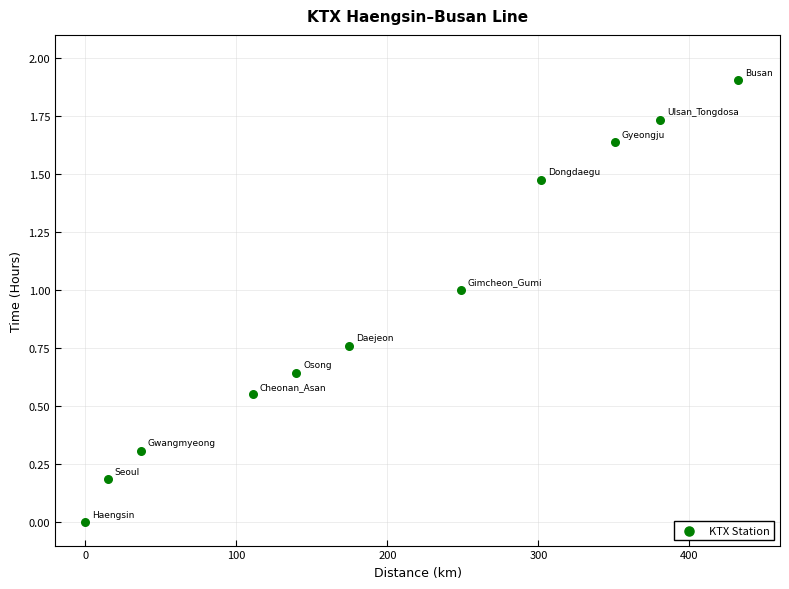

What is the range of X values (max minus min)?

432.3